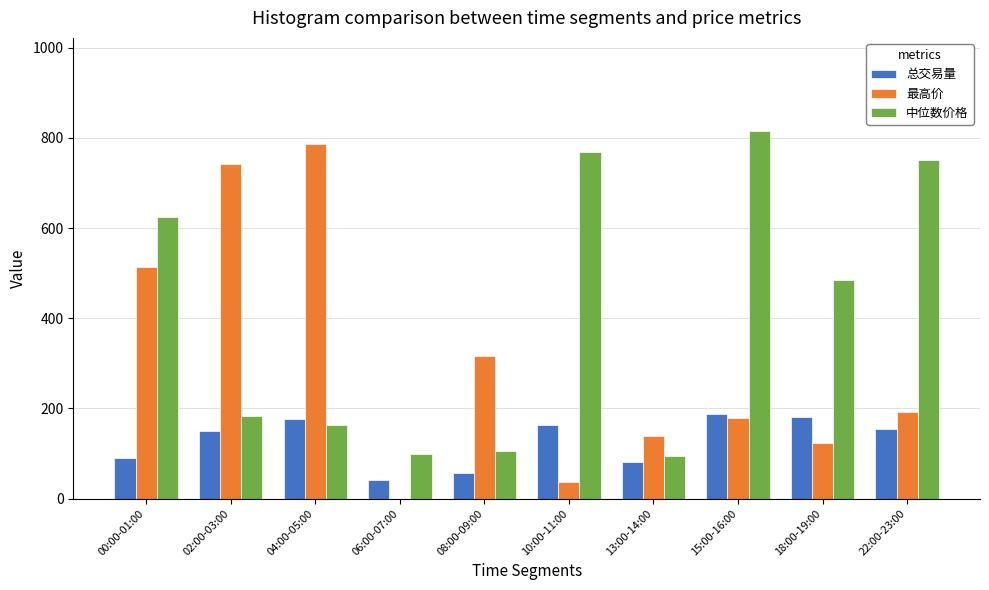

What is the sum of all 中位数价格 values?

4088.7